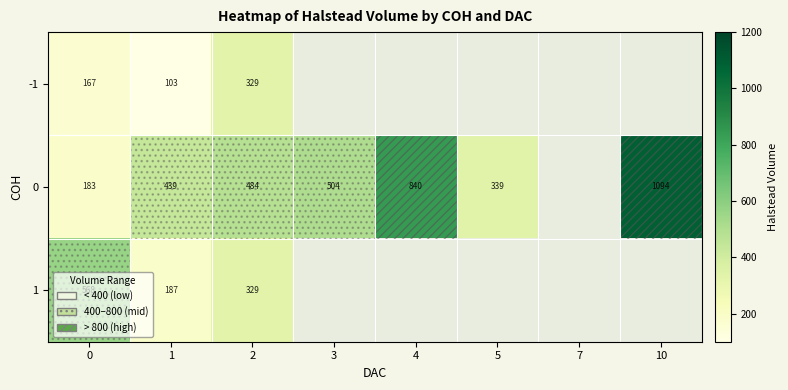

At how many categories does at least one series exceed 322?

7